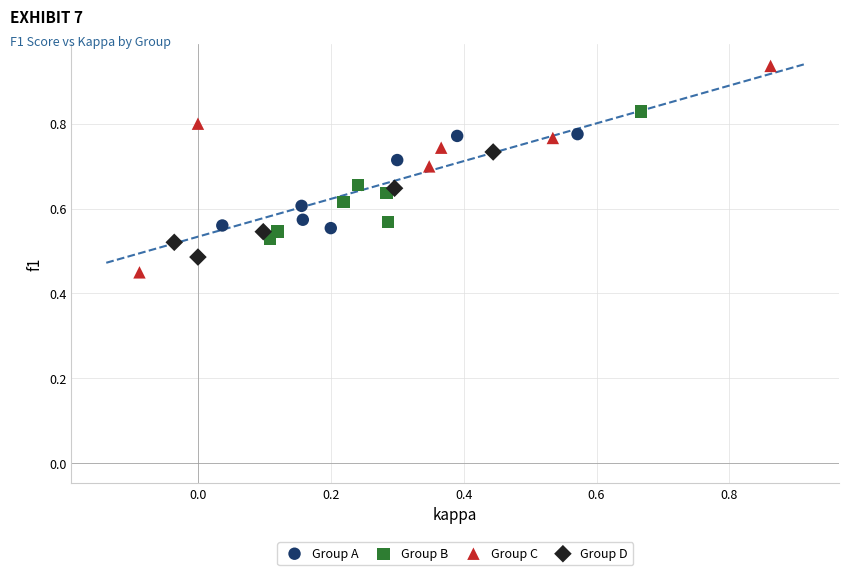

Which series has the widest spread of Y values?

Group C